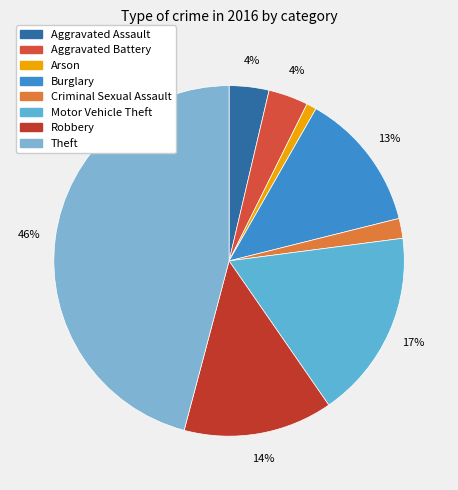

Is Robbery the majority of the pie?

No